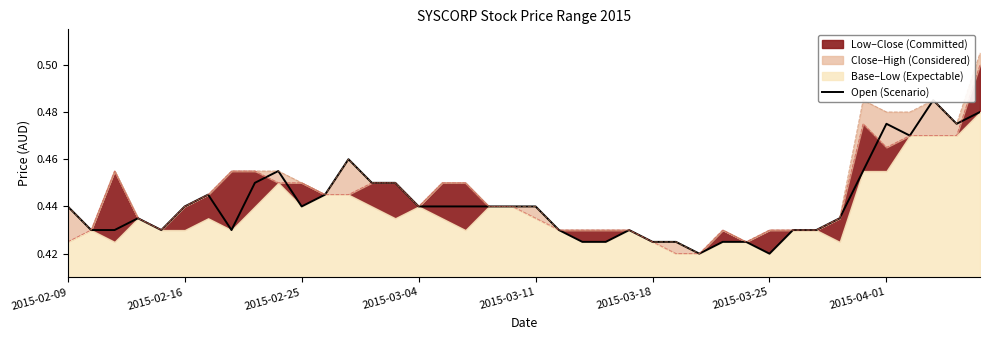

How many lines are shown in the chart?

1